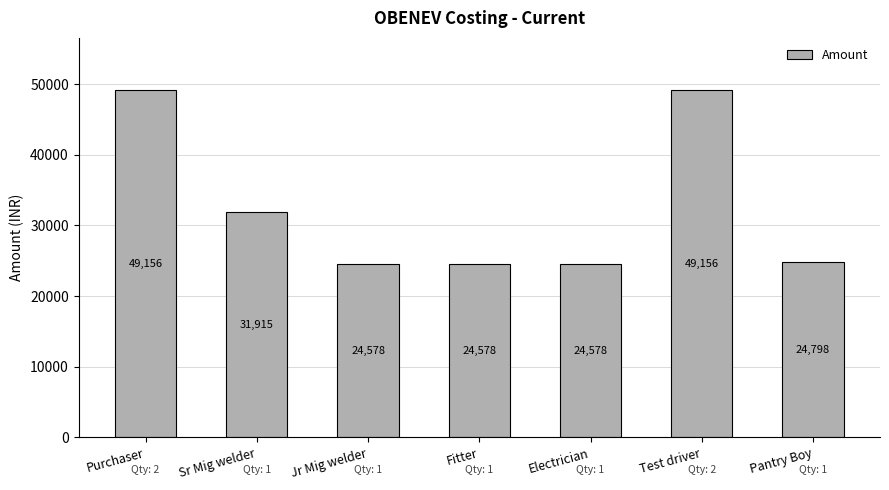

What is the label of the 3rd bar from the left?

Jr Mig welder